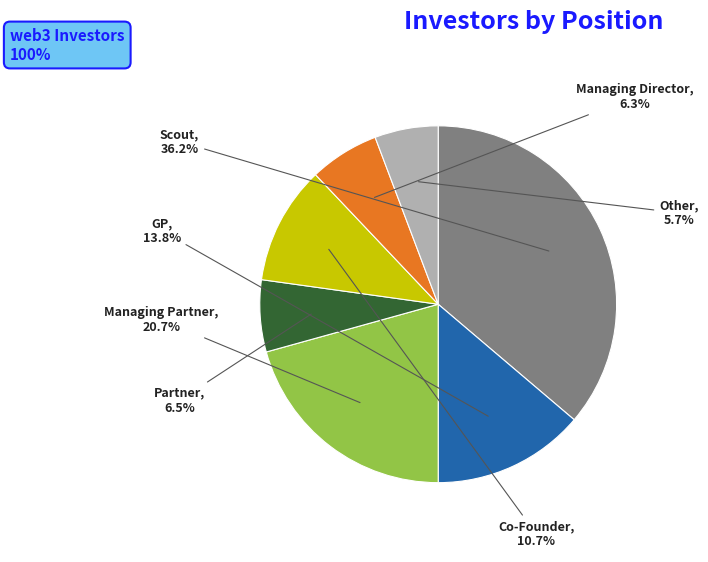

What is the ratio of the value at Co-Founder to the value at Partner?

1.6